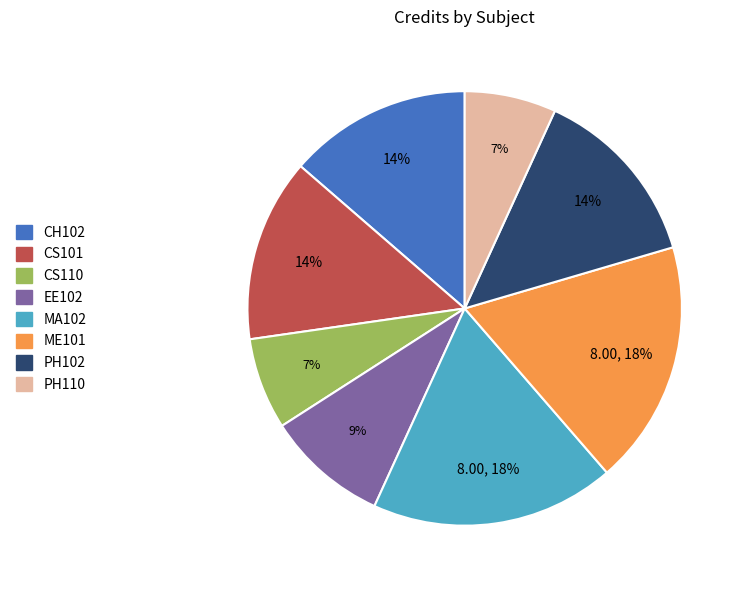

Do CH102 and CS101 together represent more than half of the pie?

No